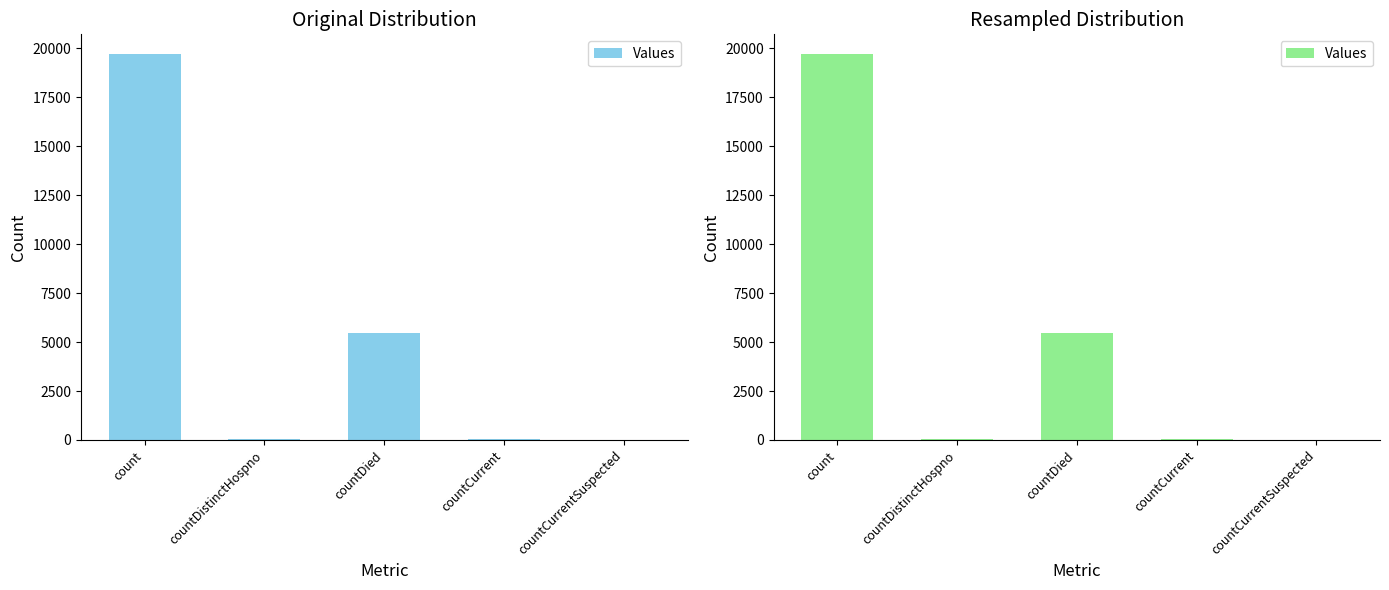

Approximately how many times larger is the value at countDied compared to countCurrent?

100.9